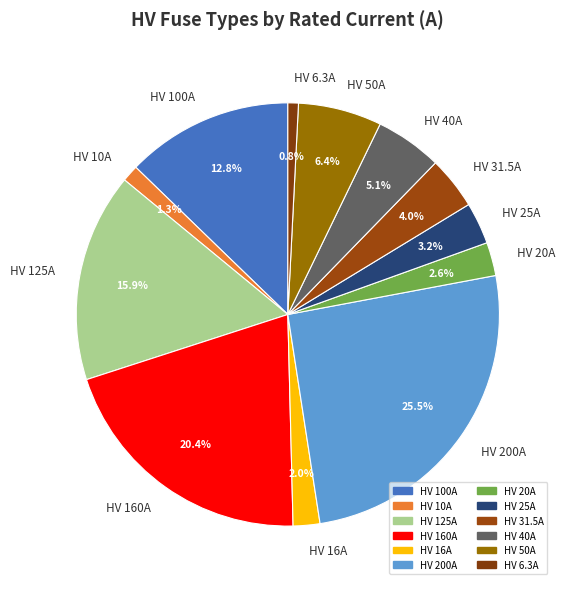

What percentage is NOT represented by HV 100A?

87.2%